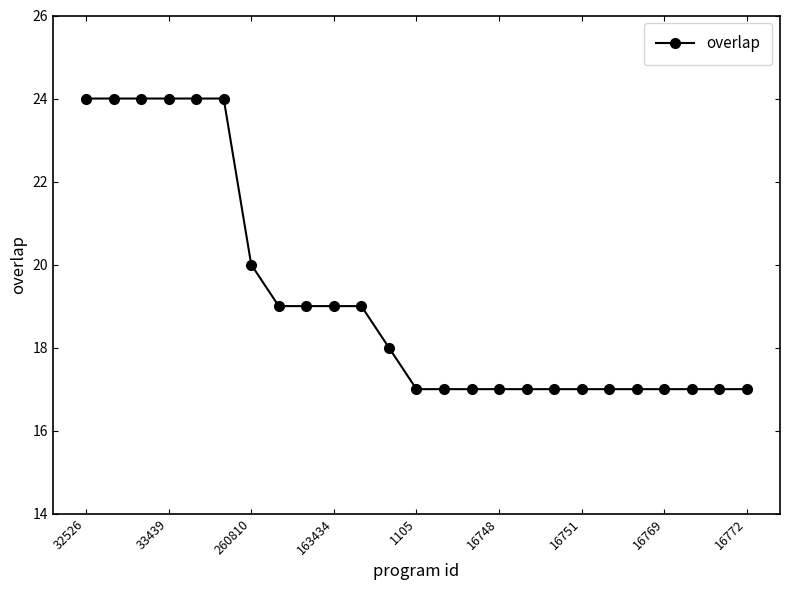

What is the value of the 7th point from the left?

20